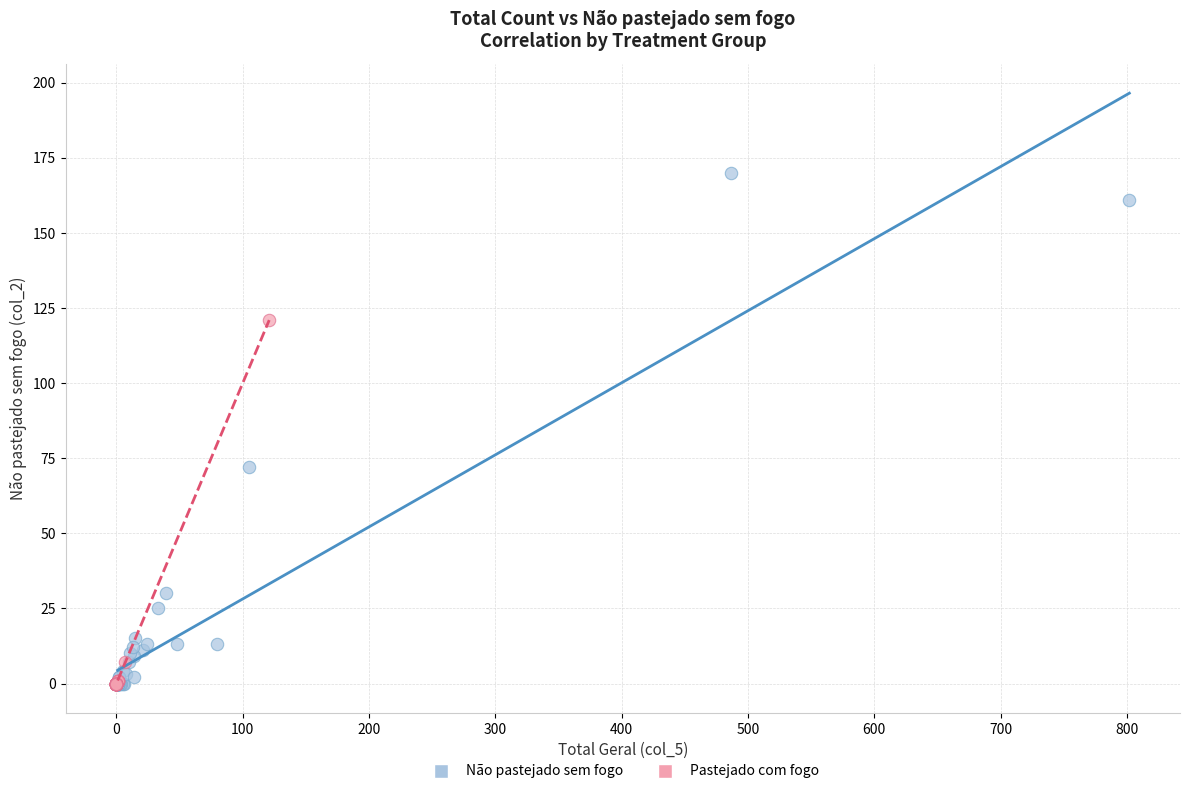

Which series contains the highest Y value?

Não pastejado sem fogo